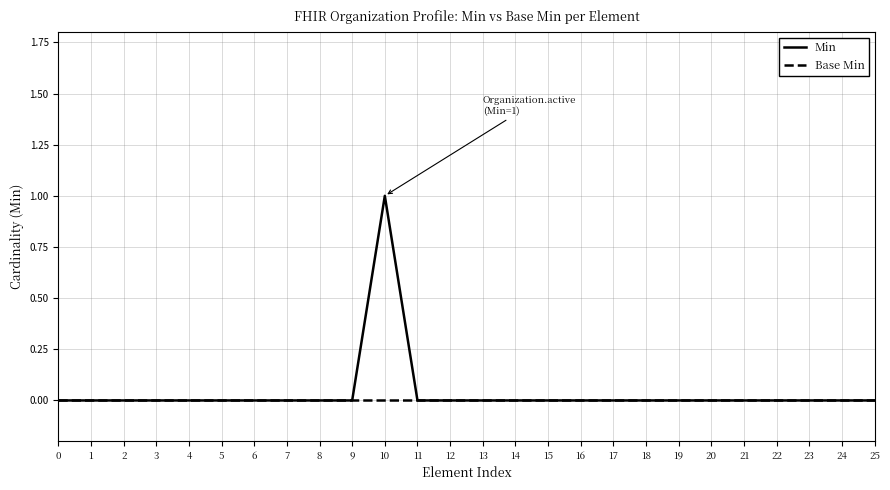

Rank the series at 10 from lowest to highest value.

Base Min, Min